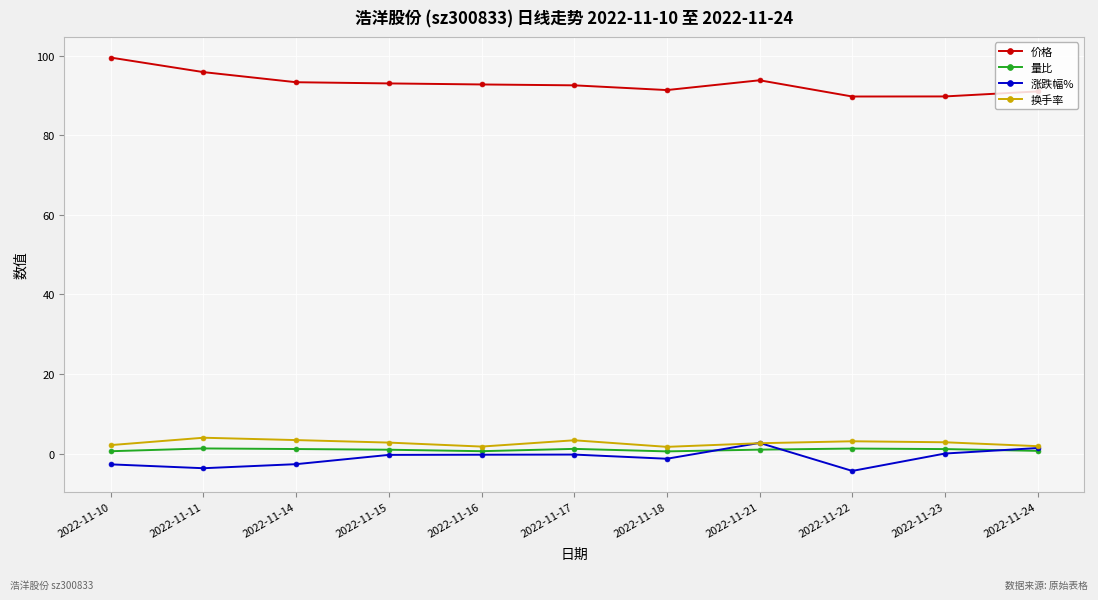

Count the number of data series in this chart.

4